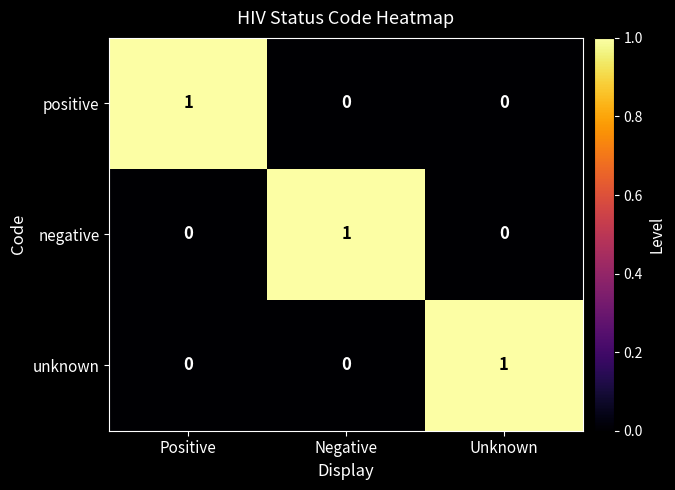

How many positive values are between 0 and 1?

3